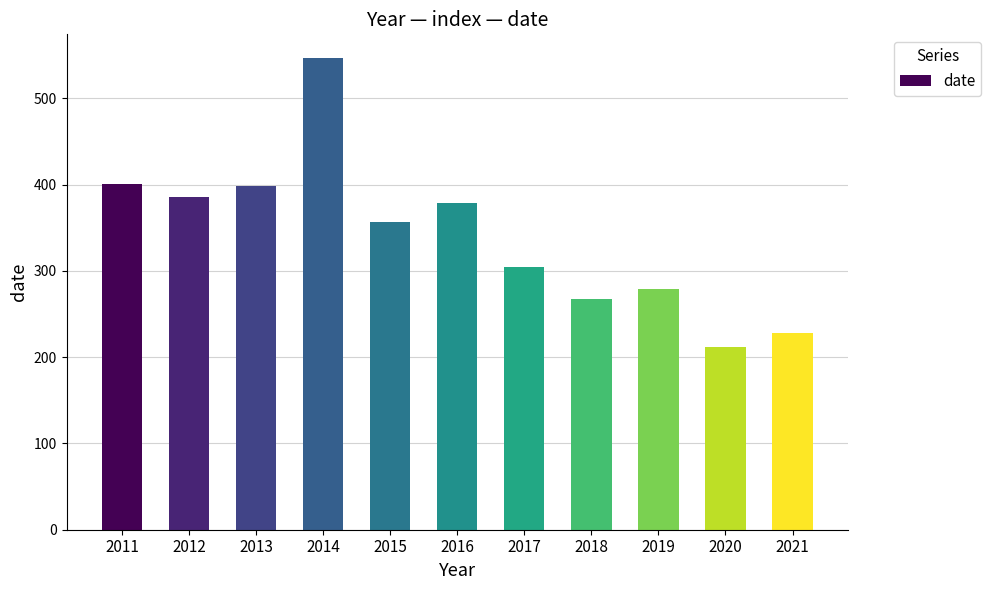

Reading left to right, extract all data points from this chart.

401	386	398	547	357	379	305	267	279	212	228